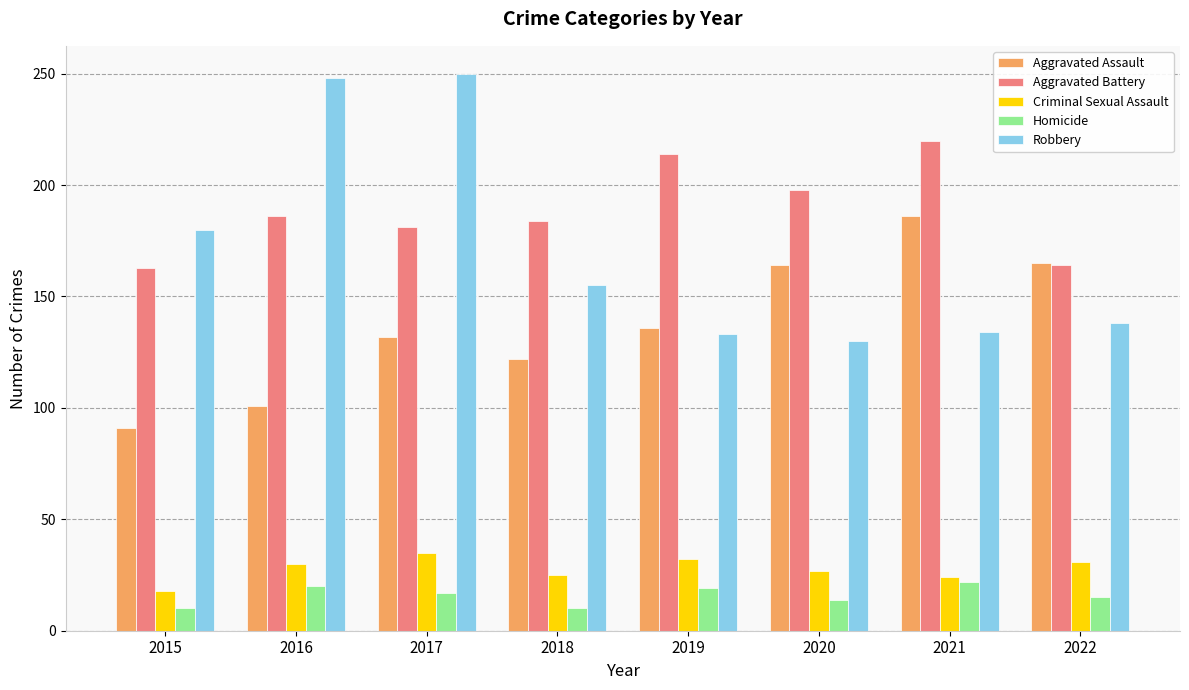

How many categories are shown in the chart?

8